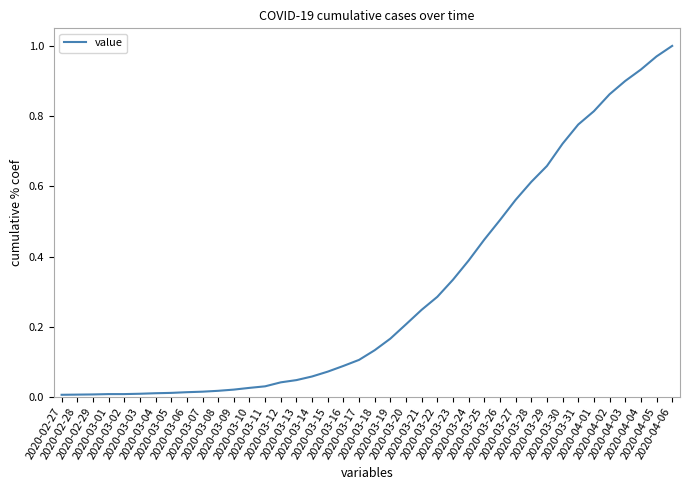

What is the greatest value displayed?

1.0